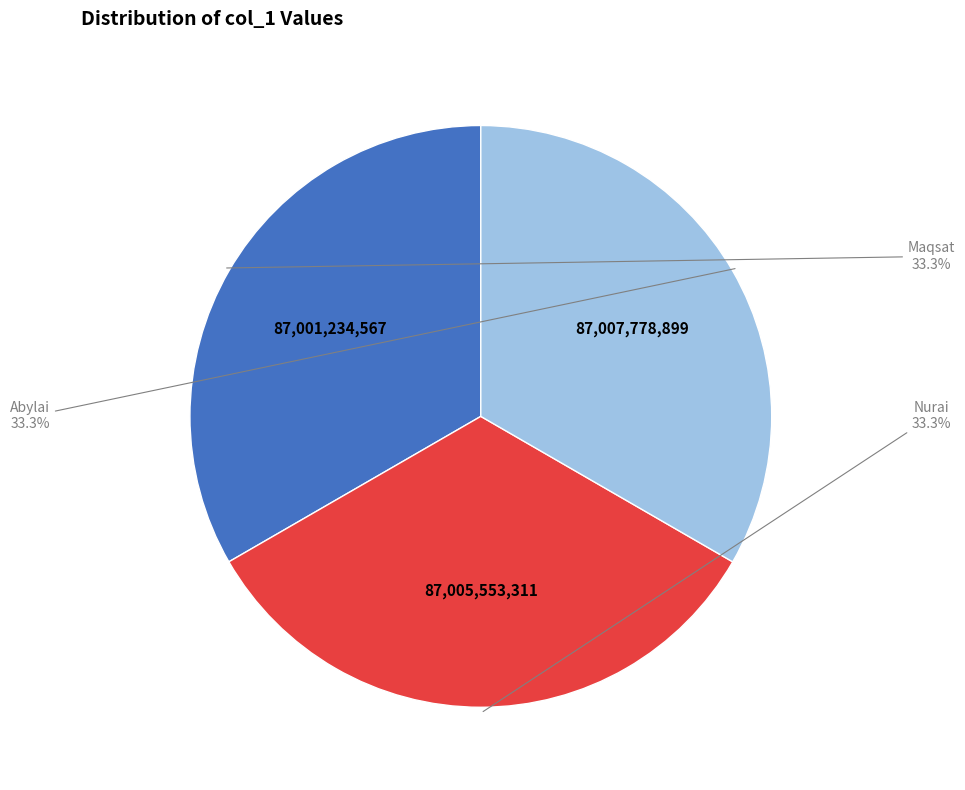

Is it true that Maqsat is 46% of the pie?

False